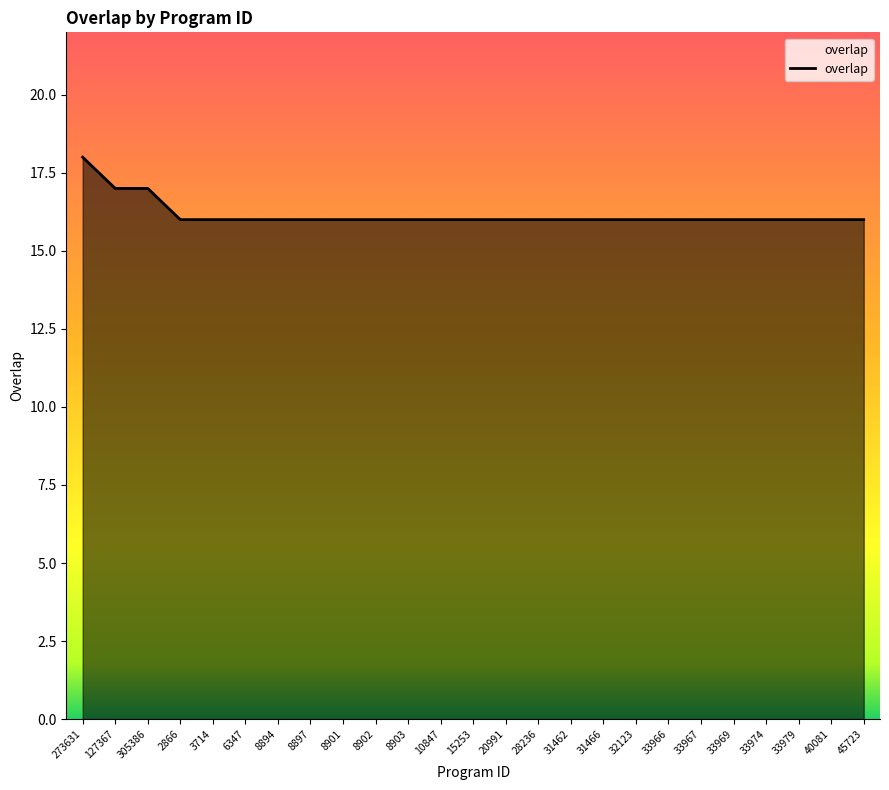

Read the value at 33967.

16